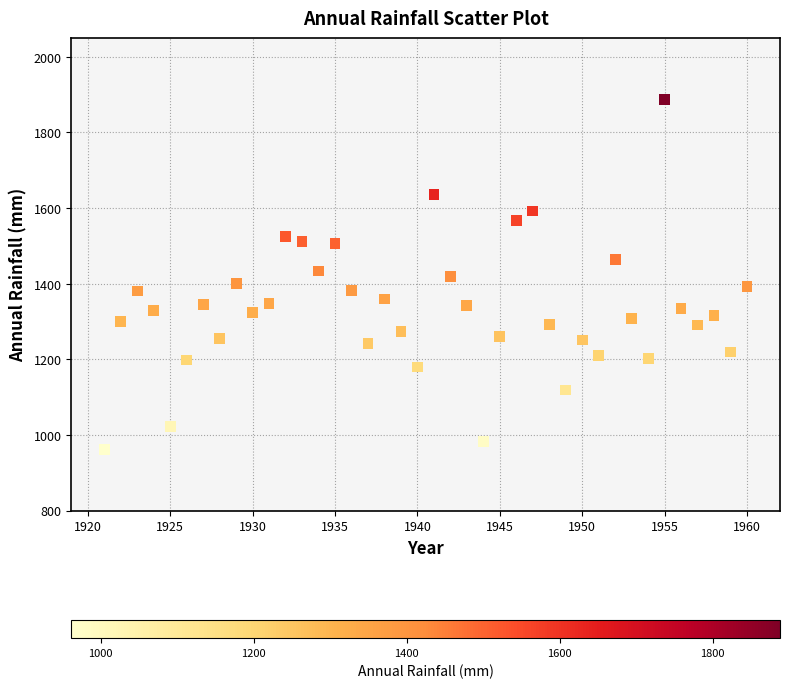

What is the range of Y values (max minus min)?

926.1